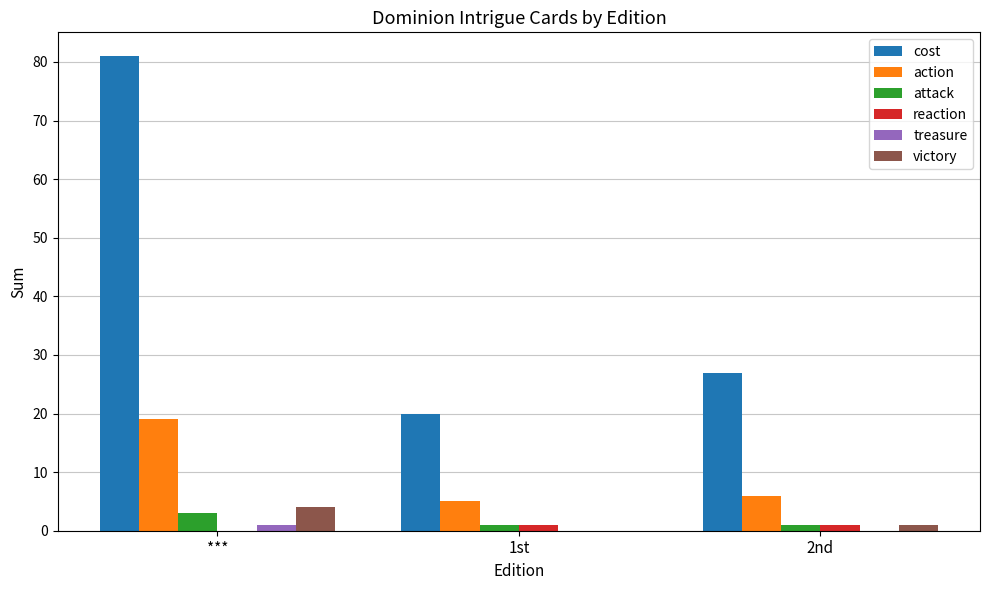

What is the approximate value of attack at ***?

3